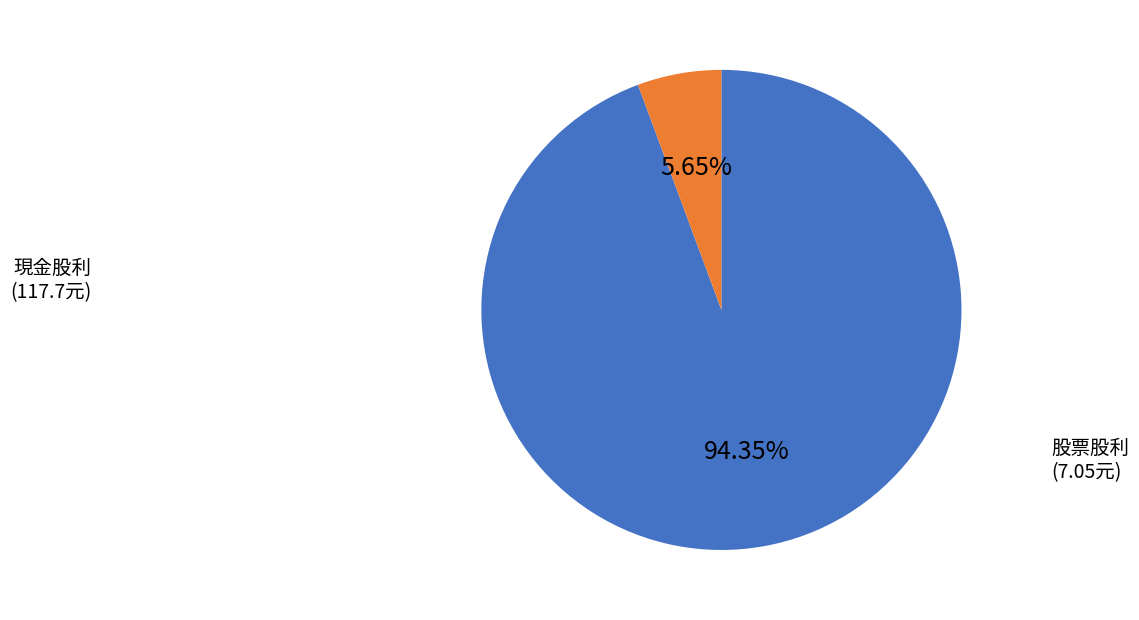

Is there any slice that represents more than half of the pie?

Yes